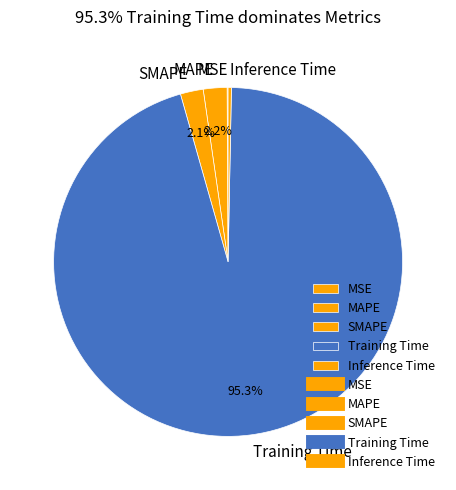

Does any single category account for the majority?

Yes